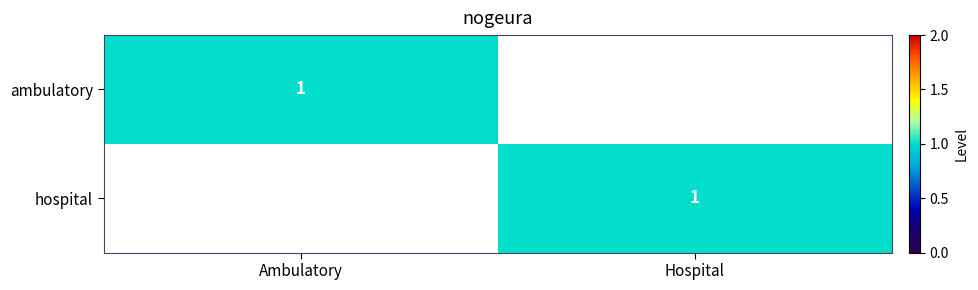

Is it true that ambulatory equals 0 at Ambulatory?

False